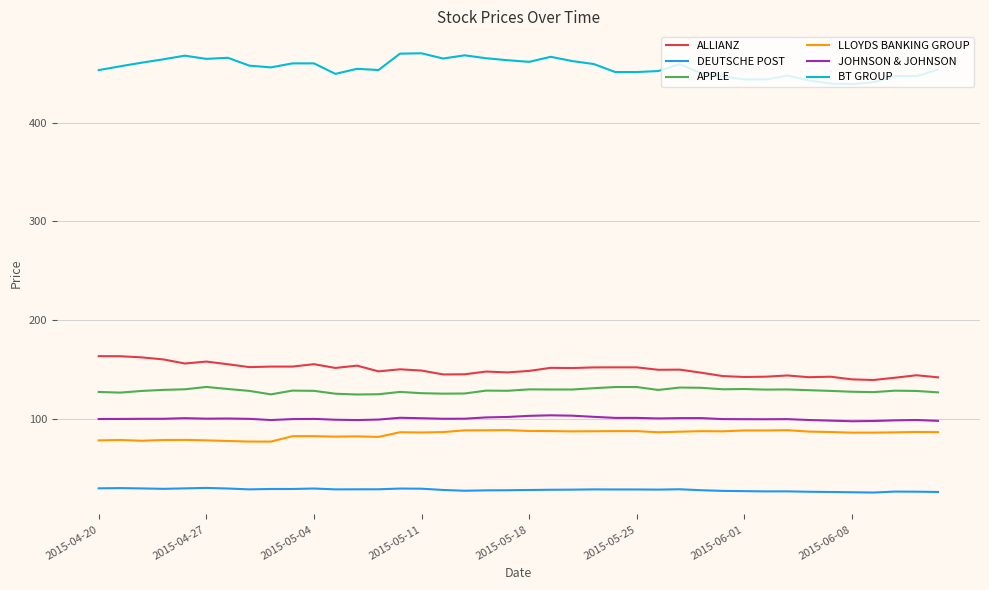

Which series has the widest spread of values?

BT GROUP